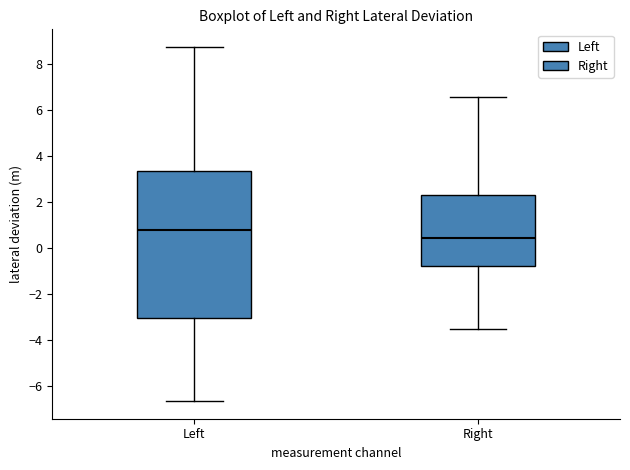

Where does the lower whisker of the box for Right end on the y-axis? The values are not printed on the chart, so give them approximately, as read against the axis.

-3.6